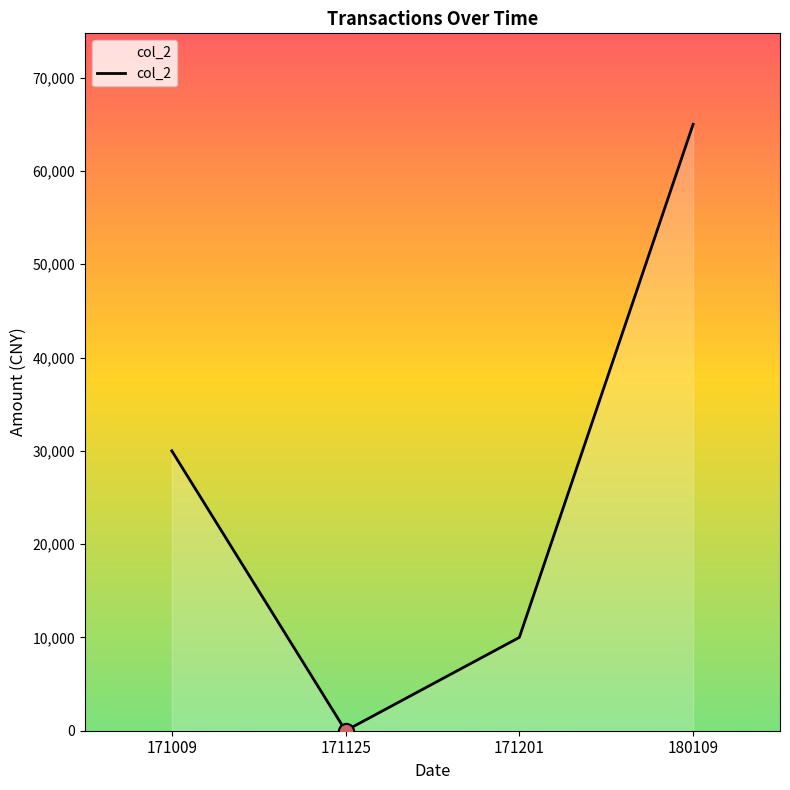

Between 180109 and 171009, which is larger?

180109